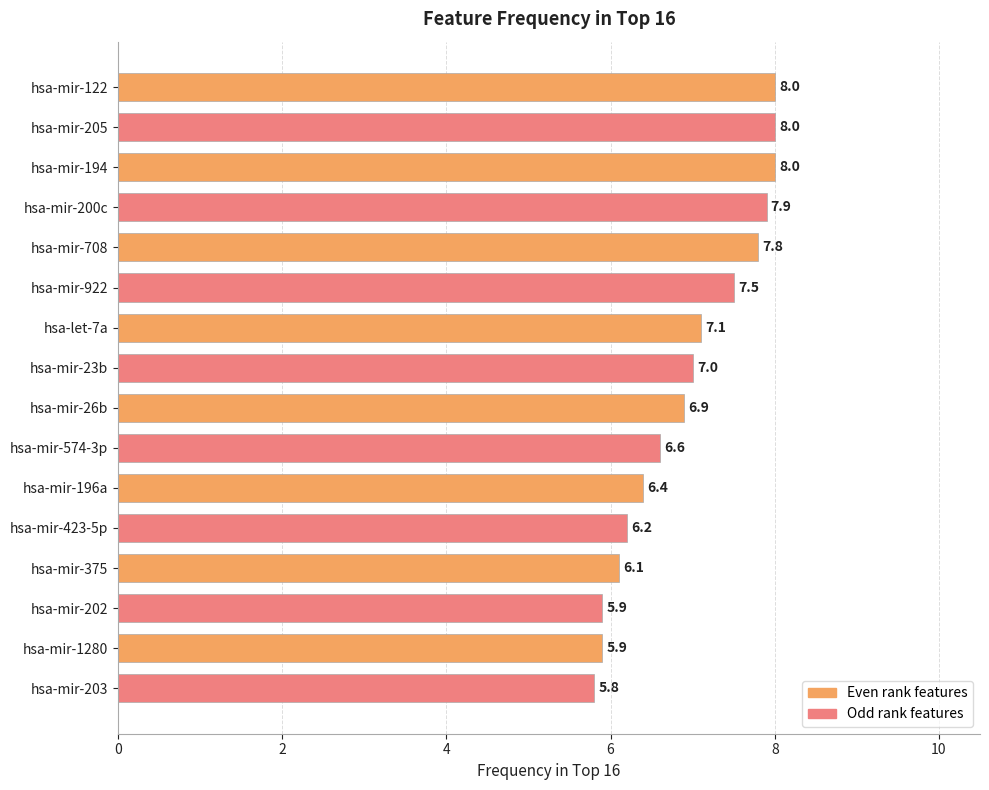

What is the sum of all values?

111.1